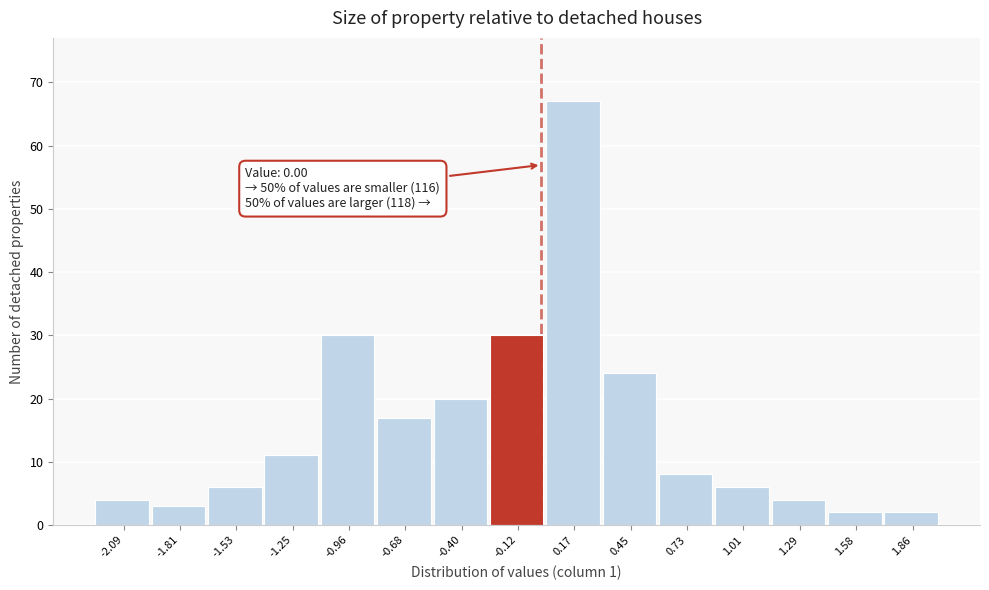

Over which range of the x-axis is the bar tallest?

0.00 to 0.30